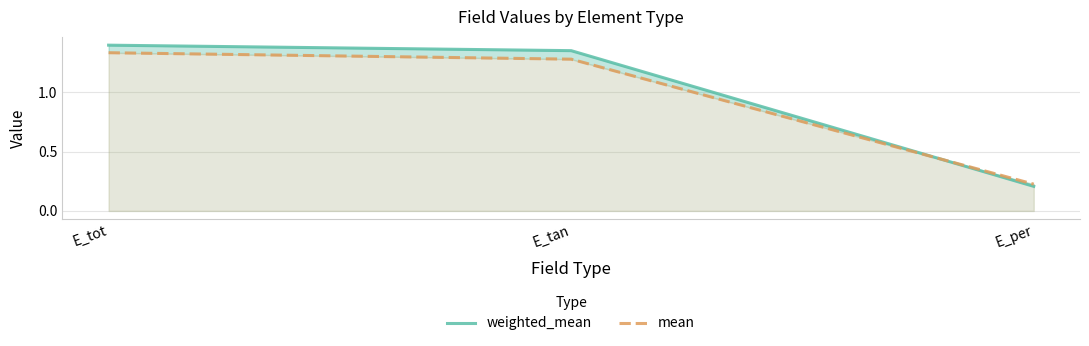

Which series has the largest total across all categories?

weighted_mean